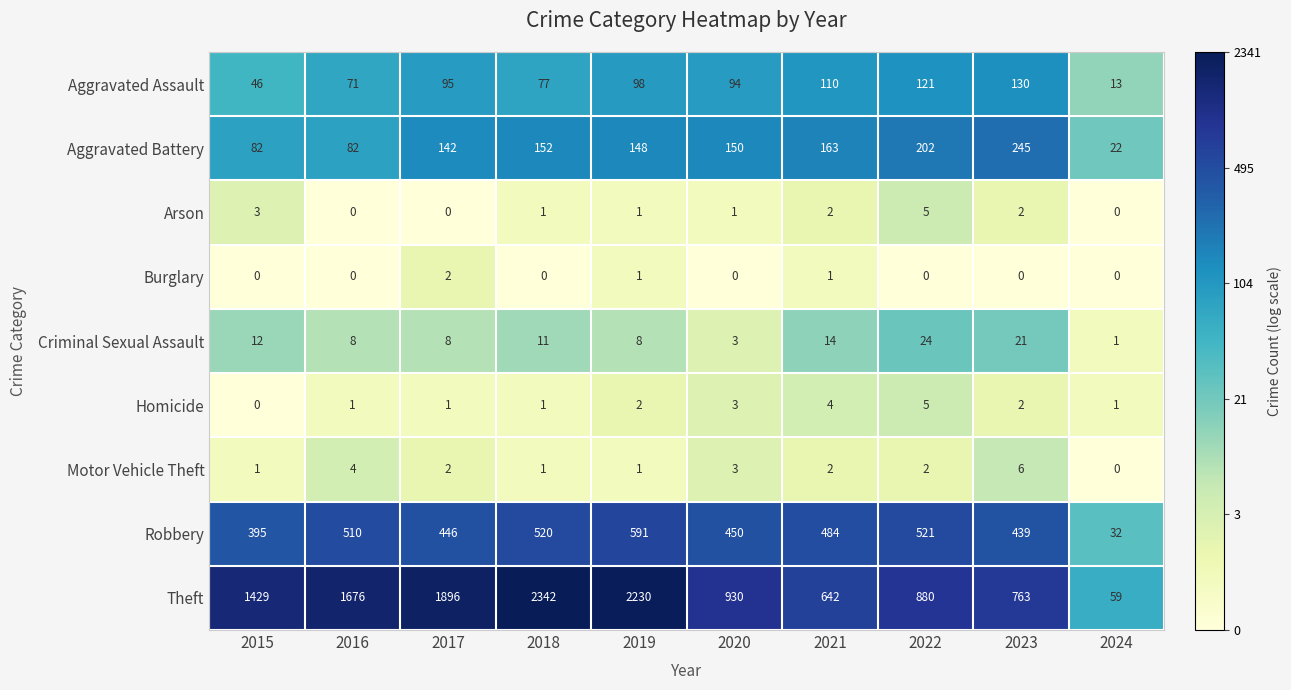

What is the average value of the Aggravated Assault series?

86